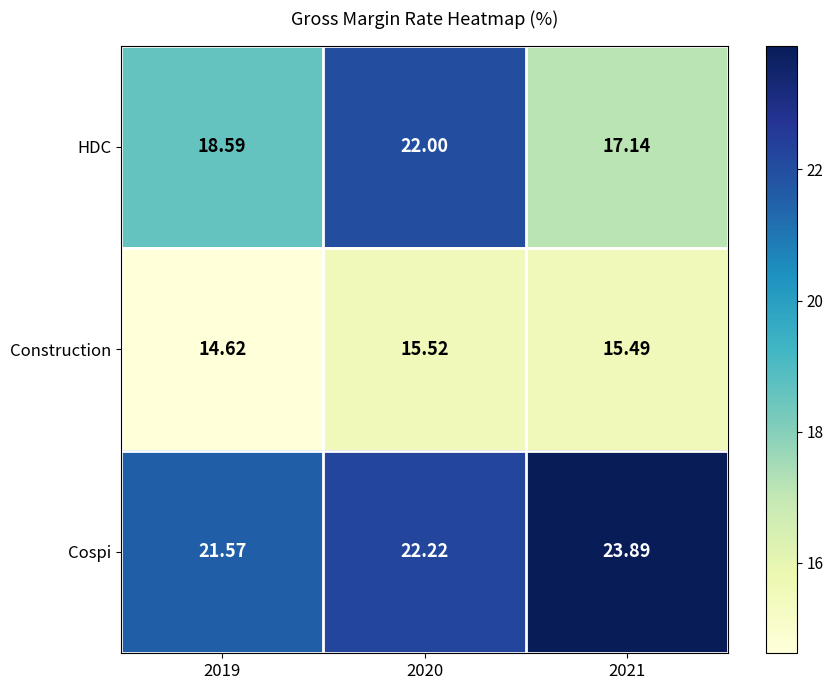

What is the maximum value shown in the chart?

23.9